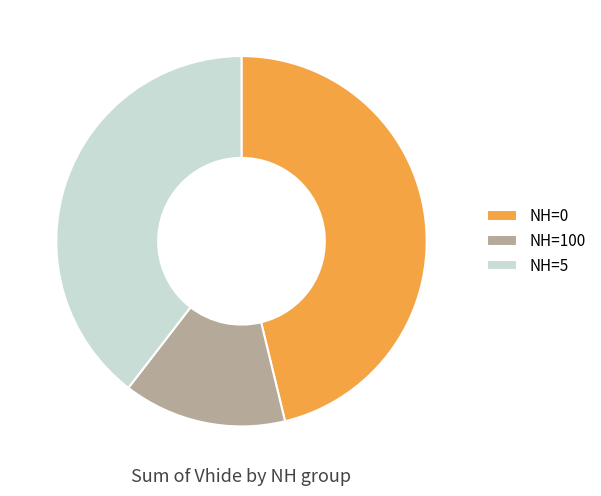

Which slice is the smallest?

NH=100